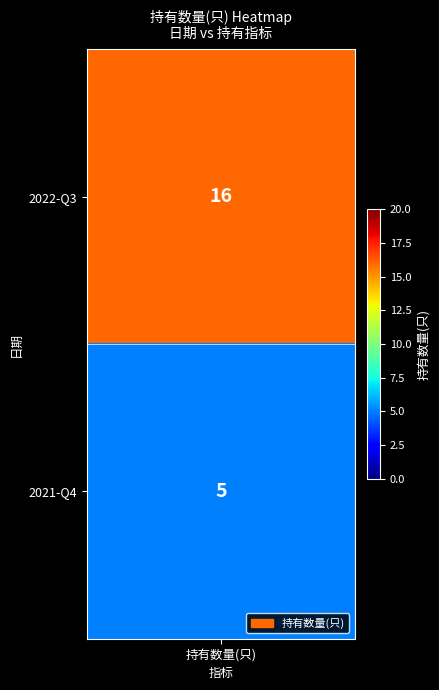

Is it true that 0 equals 1.3 at 1?

False